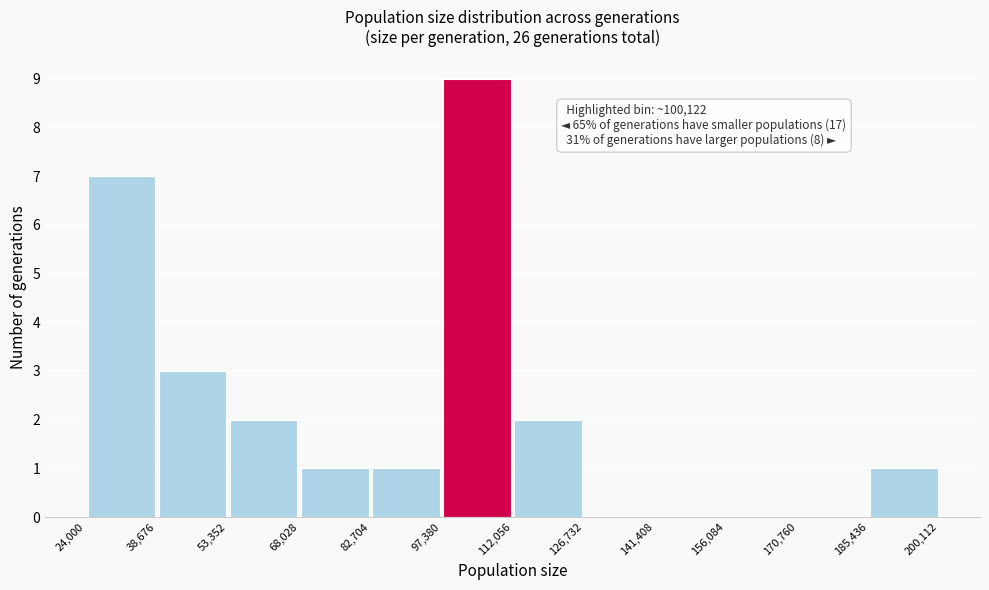

Which range on the x-axis has the tallest bar?

97,380 to 112,056